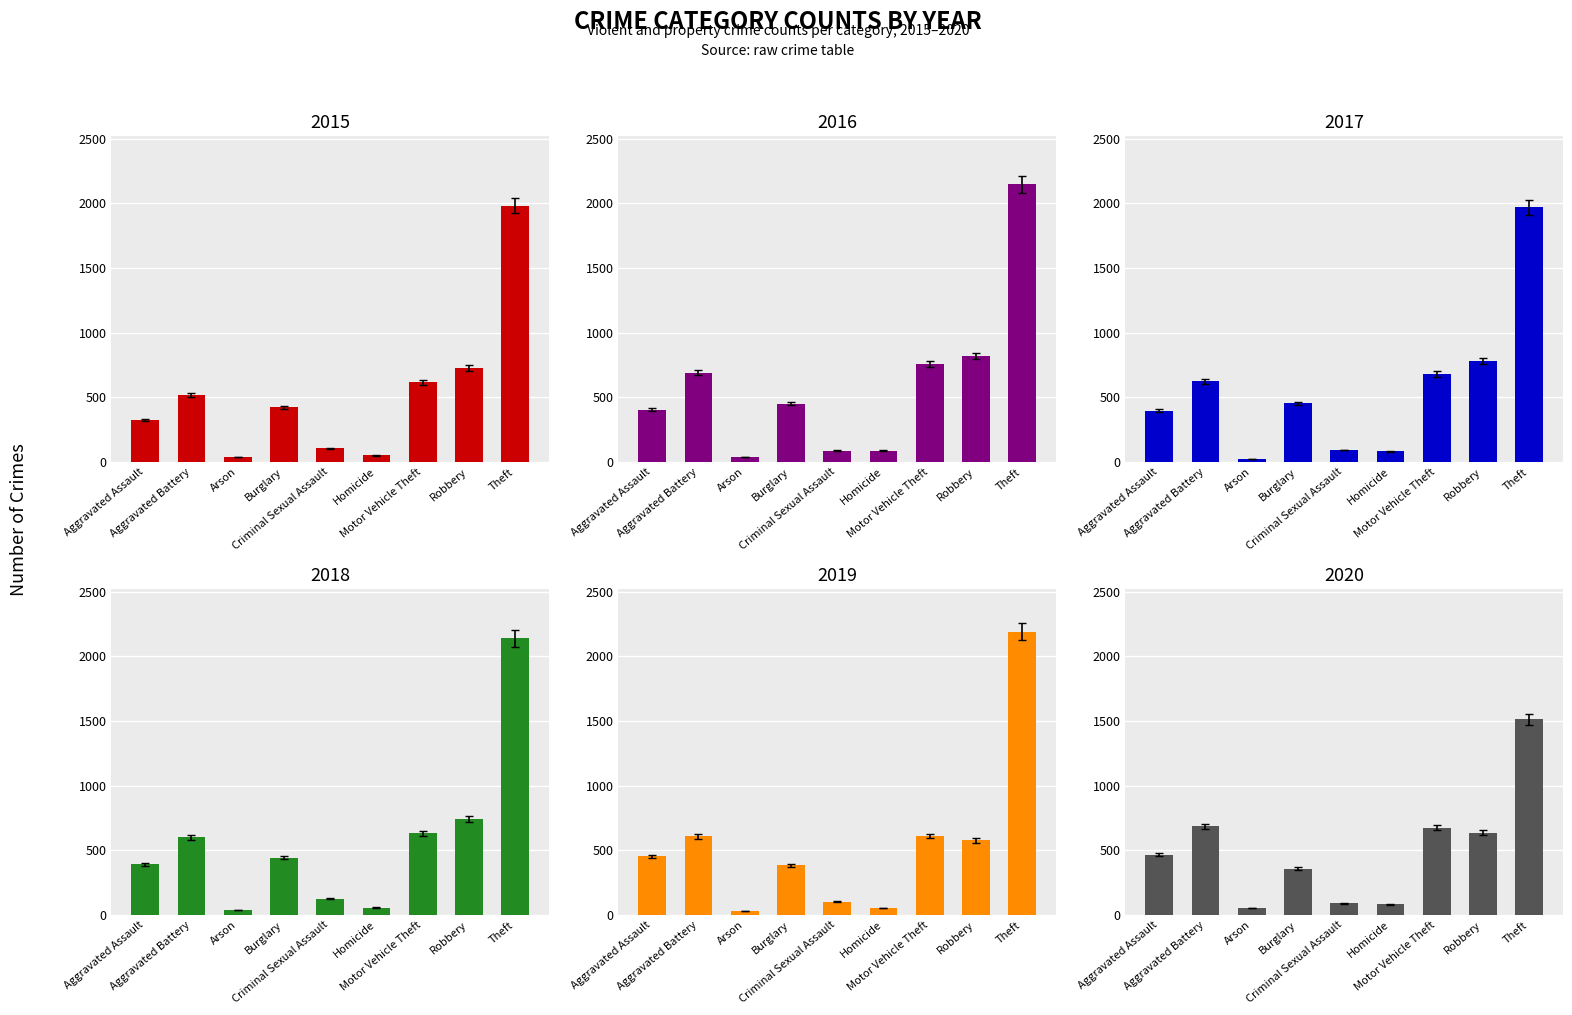

List the series in order of their peak value, lowest first.

2020, 2017, 2015, 2018, 2016, 2019